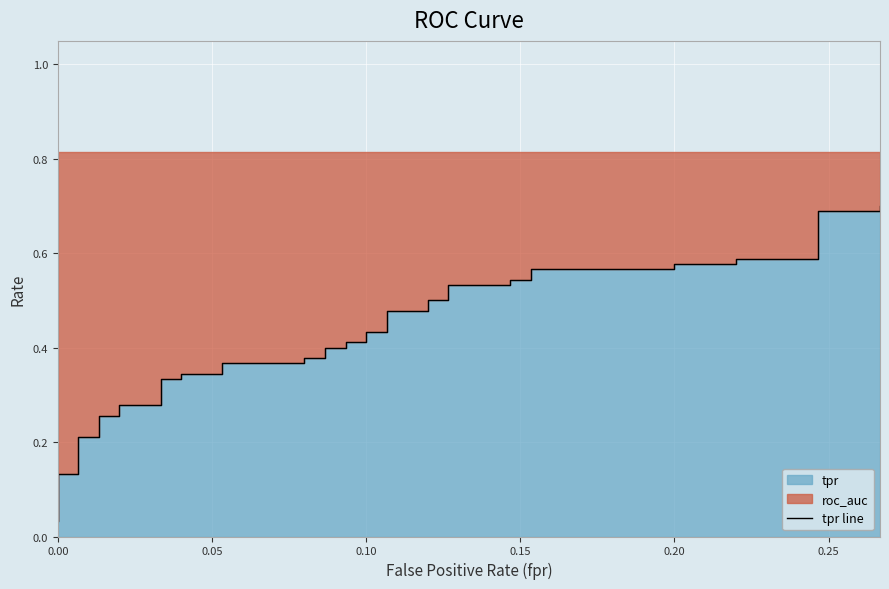

What is the difference between the maximum and second lowest values?

0.6